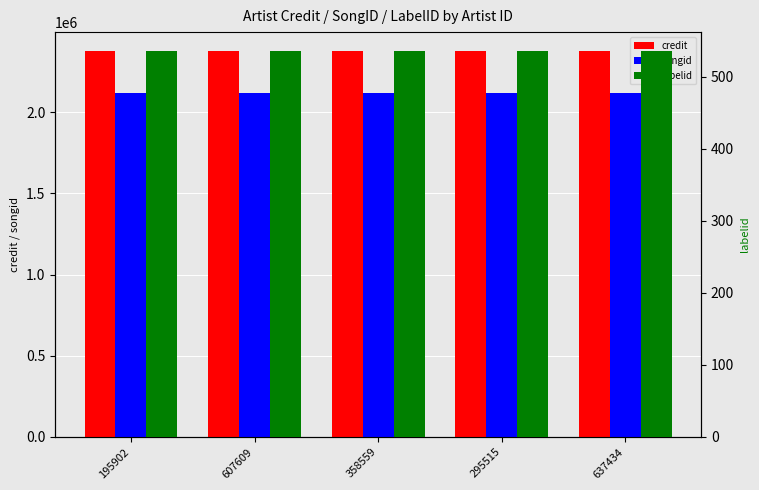

What is the sum of the labelid values at 637434 and 358559?

1070